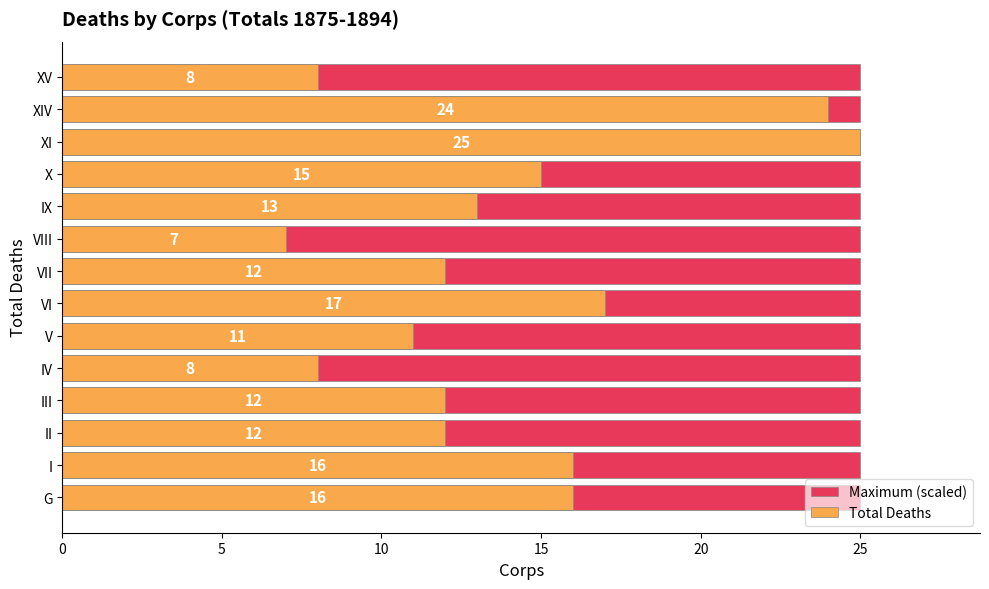

Which series has the widest spread of values?

Total Deaths